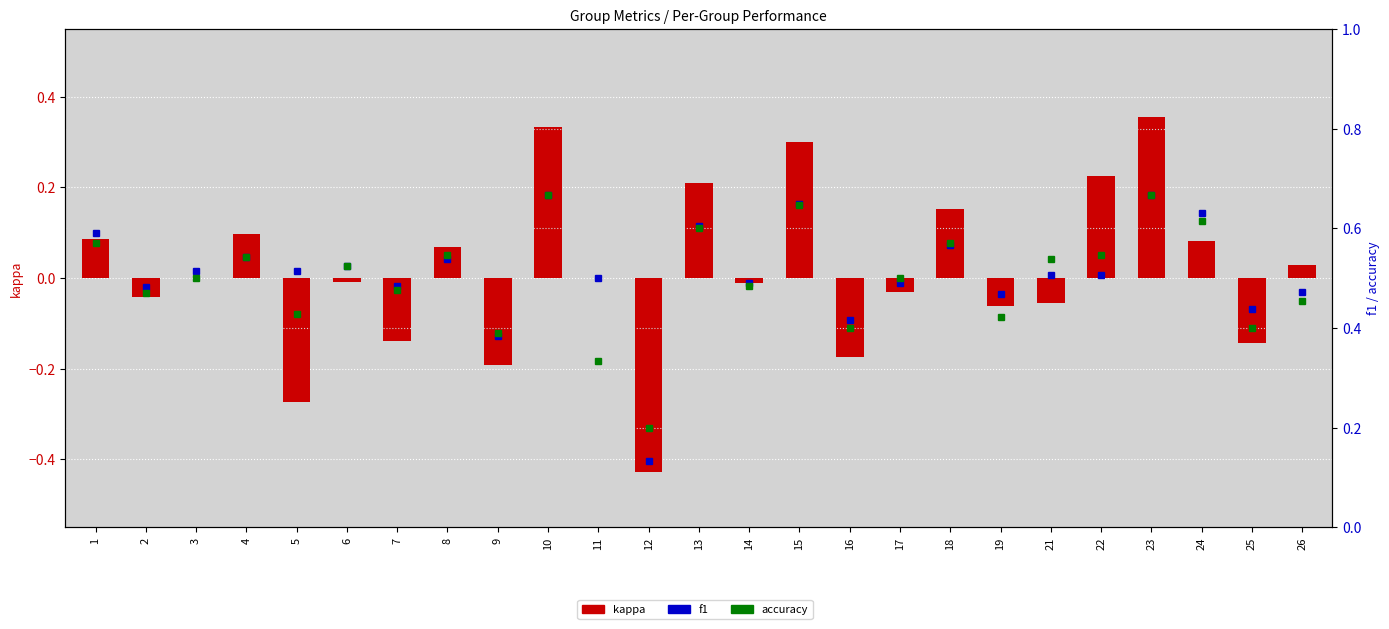

At which label does accuracy reach its minimum?

12